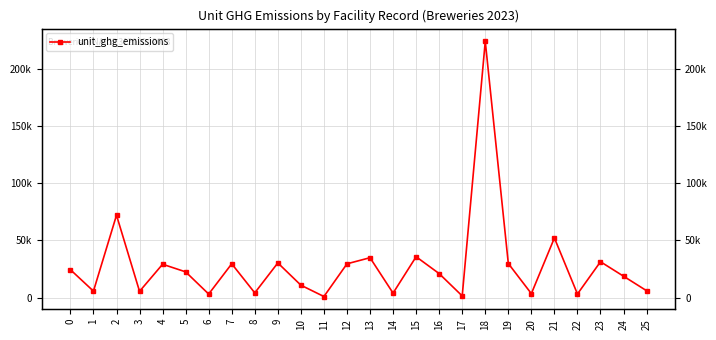

List the labels in order of value, smallest first.

11, 17, 6, 22, 20, 14, 8, 3, 1, 25, 10, 24, 16, 5, 0, 4, 12, 7, 19, 9, 23, 13, 15, 21, 2, 18